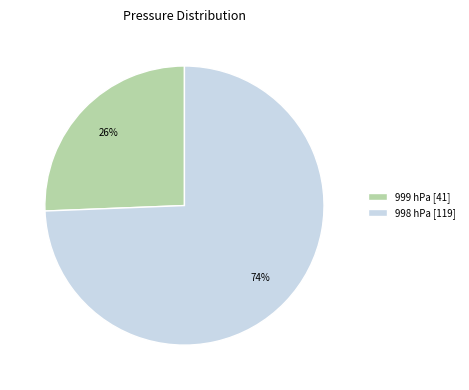

To the nearest percent, what percentage of the pie is 999 hPa?

26%